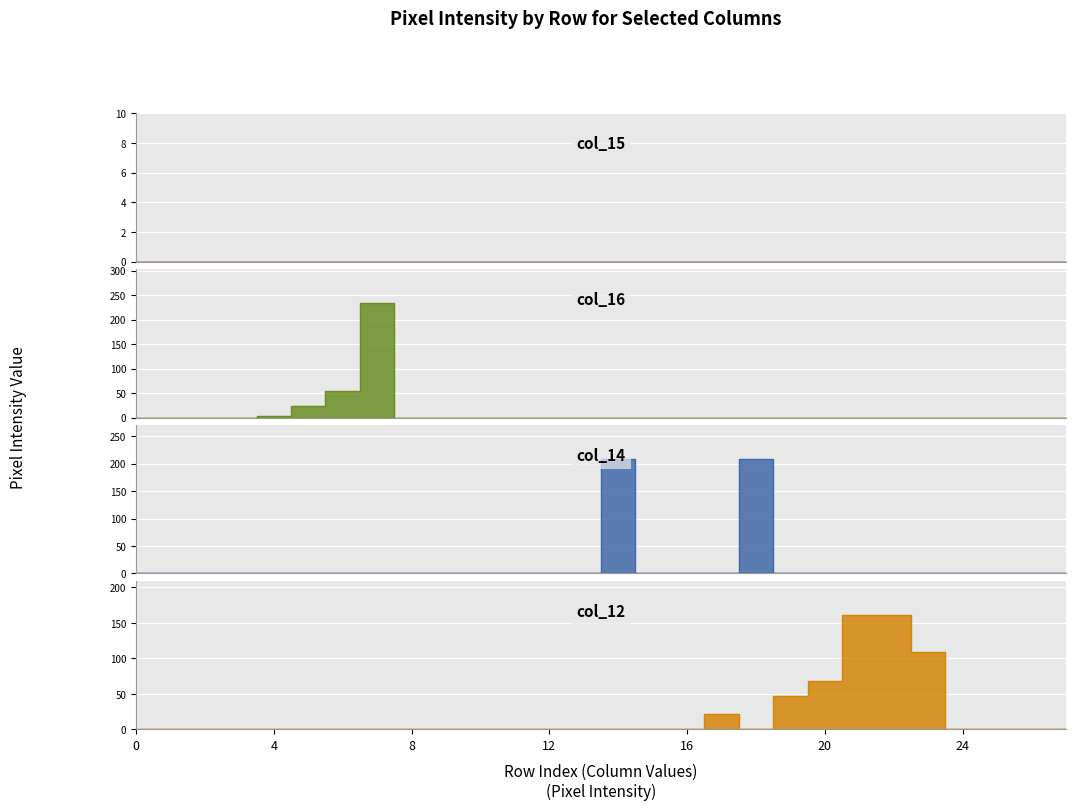

Which series has the largest total across all categories?

col_12